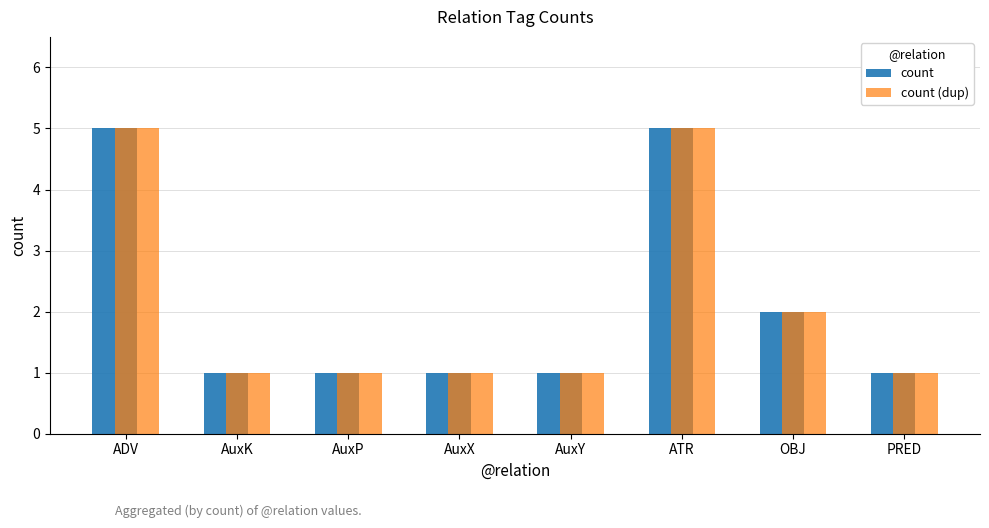

Is it true that count equals 8 at ATR?

False